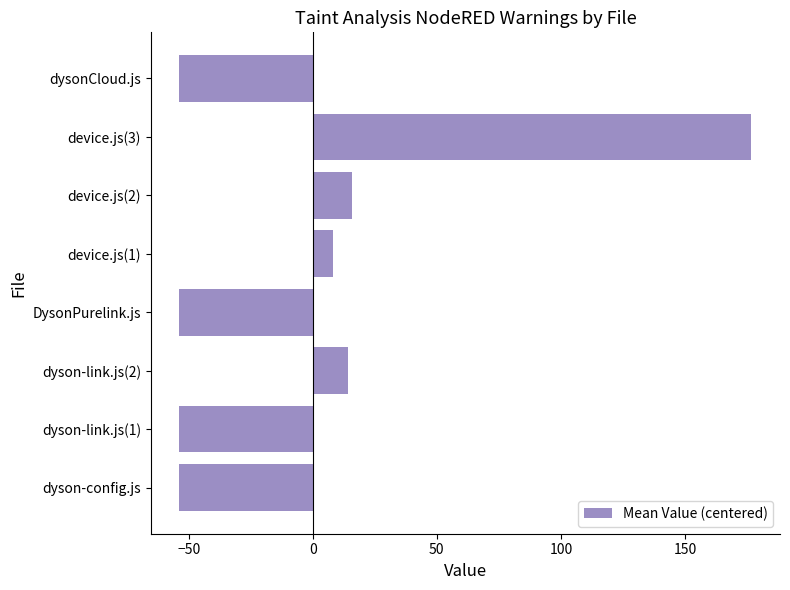

Count the number of categories in the chart.

8